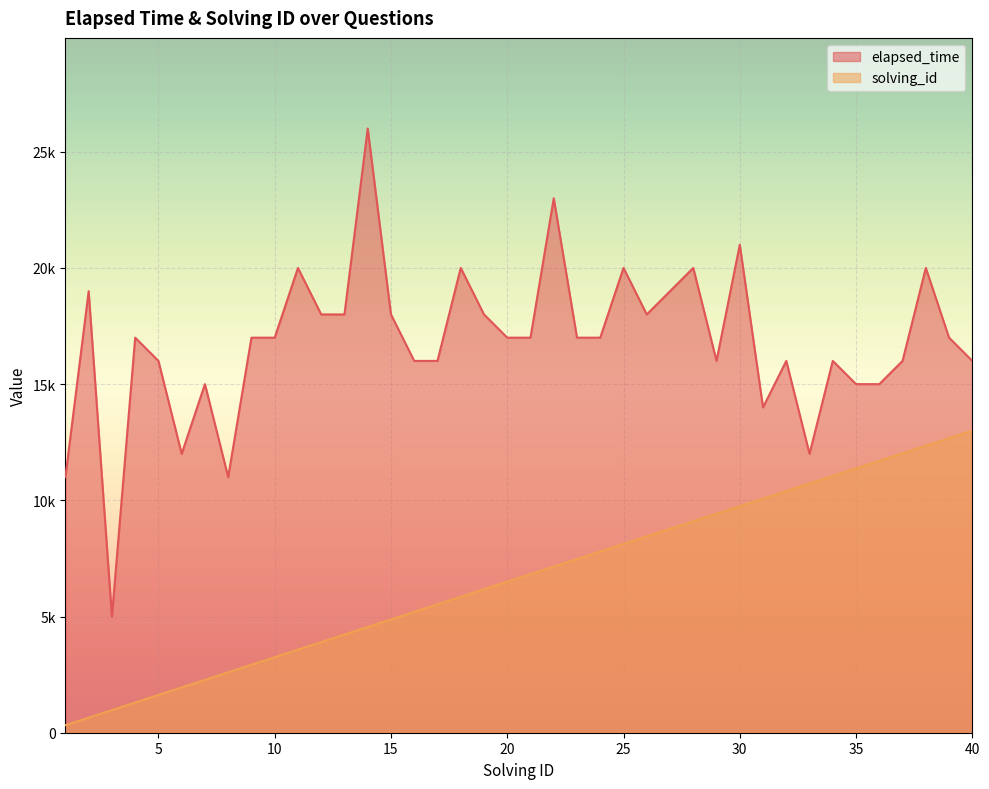

Which has a higher value, 23 or 38?

38